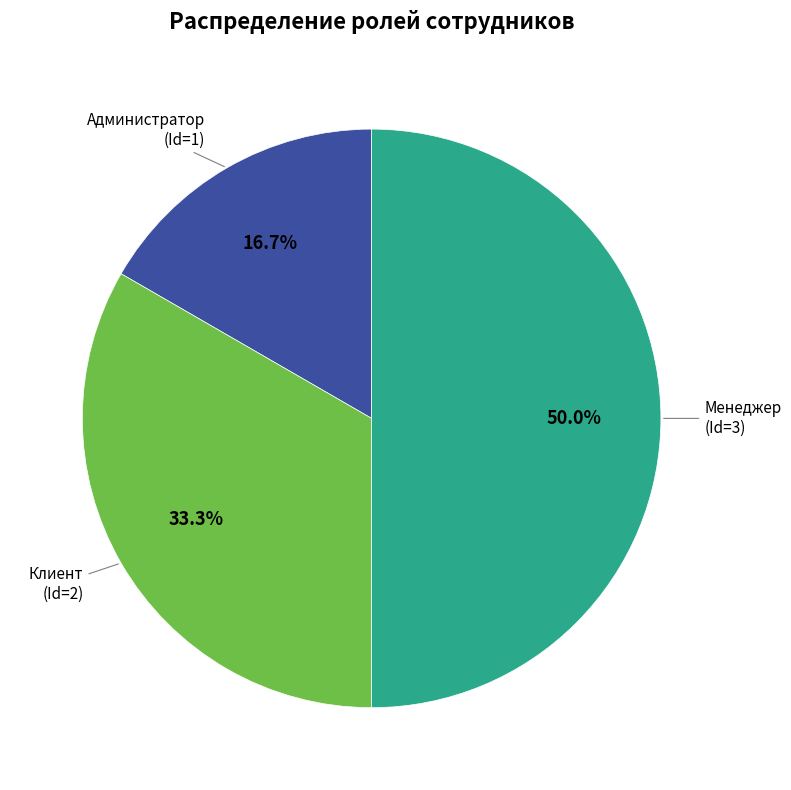

To the nearest percent, what is the combined percentage of Клиент and Администратор?

50%